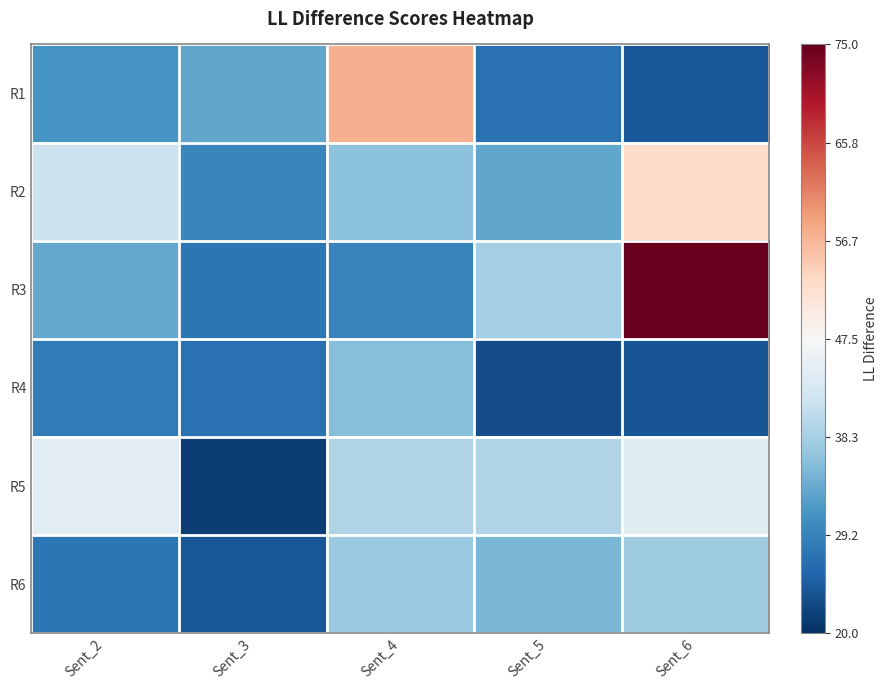

Reading left to right, what are all the values shown in this chart?

R1: Sent_2=31.2	Sent_3=33.1	Sent_4=57.3	Sent_5=27.0	Sent_6=24.2
R2: Sent_2=41.5	Sent_3=29.7	Sent_4=36.2	Sent_5=33.1	Sent_6=52.6
R3: Sent_2=33.3	Sent_3=27.6	Sent_4=29.4	Sent_5=38.2	Sent_6=74.7
R4: Sent_2=28.2	Sent_3=26.9	Sent_4=35.7	Sent_5=23.1	Sent_6=23.7
R5: Sent_2=44.5	Sent_3=21.6	Sent_4=39.3	Sent_5=39.2	Sent_6=44.3
R6: Sent_2=27.7	Sent_3=24.1	Sent_4=37.3	Sent_5=34.9	Sent_6=37.7